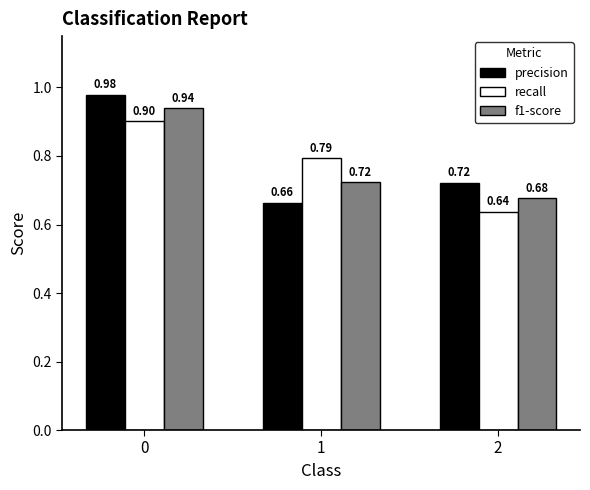

Does the chart contain stacked bars?

No